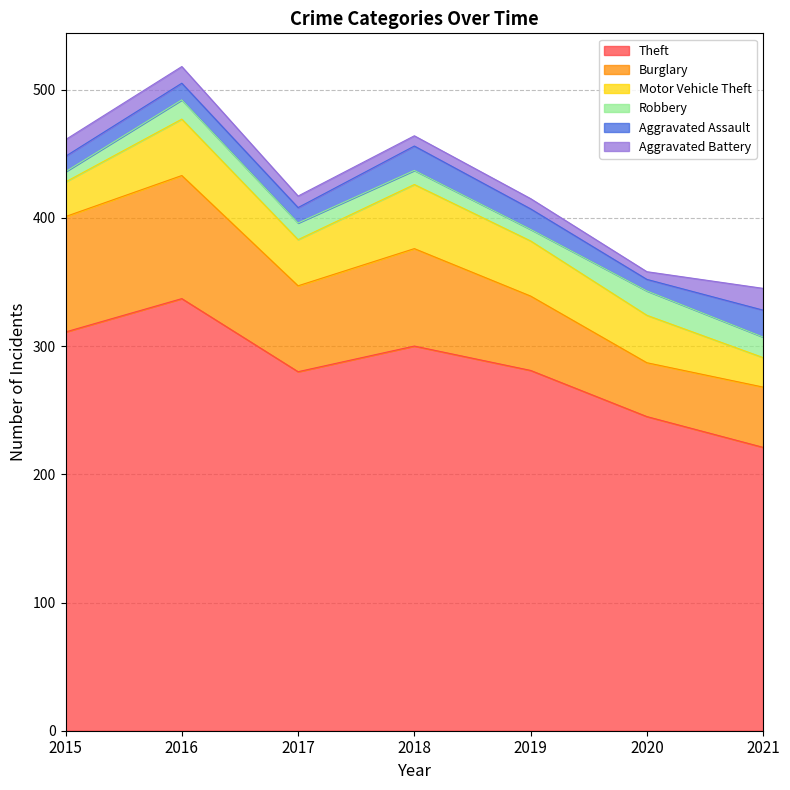

List the series in order of their peak value, highest first.

Theft, Burglary, Motor Vehicle Theft, Aggravated Assault, Robbery, Aggravated Battery